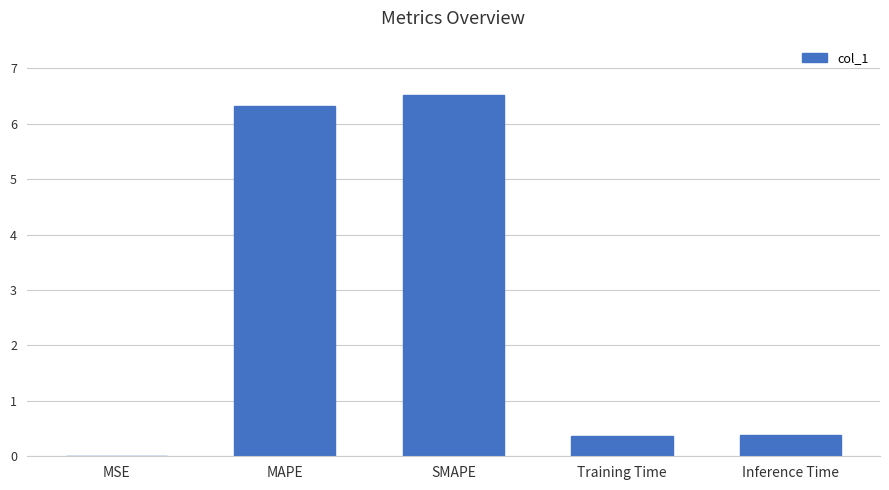

What value does the data have at MAPE?

6.3